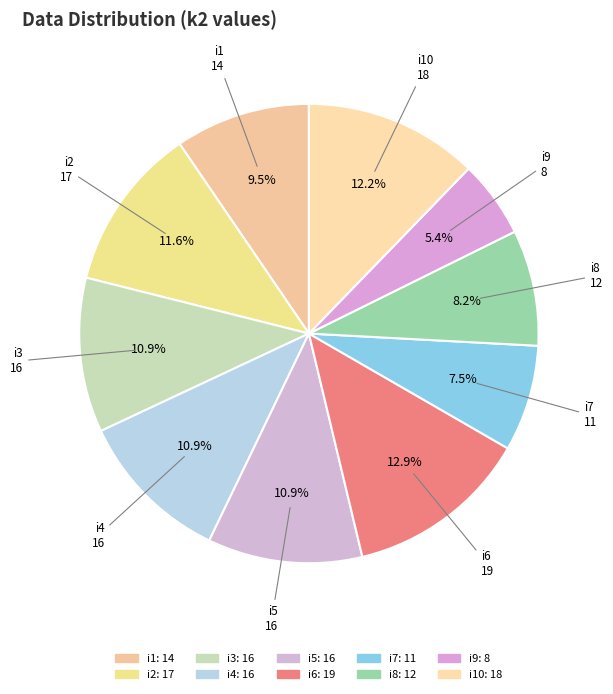

Count the number of slices in the pie.

10